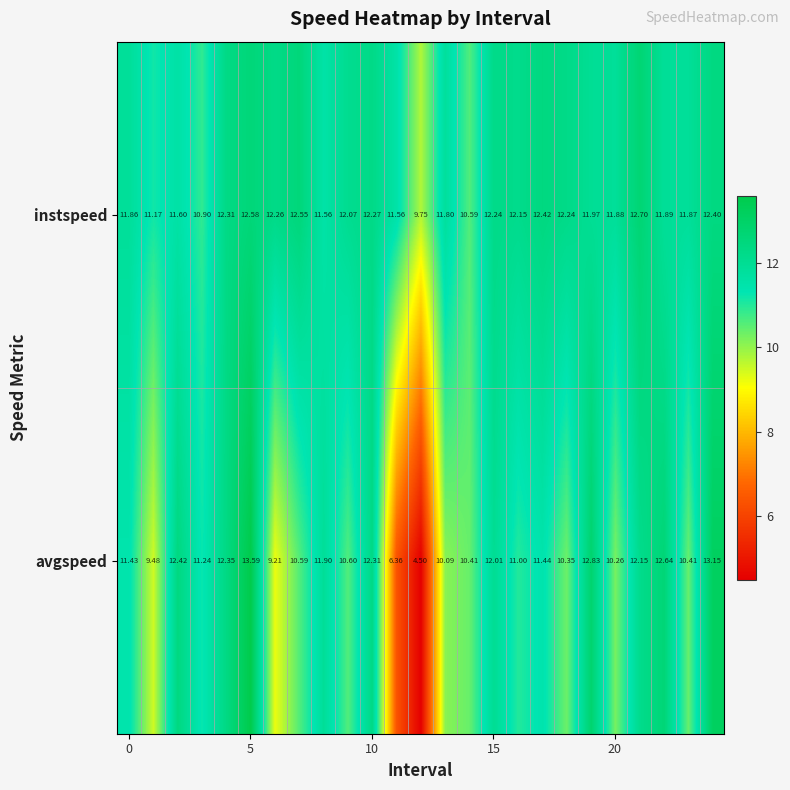

At how many categories does at least one series exceed 5?

25